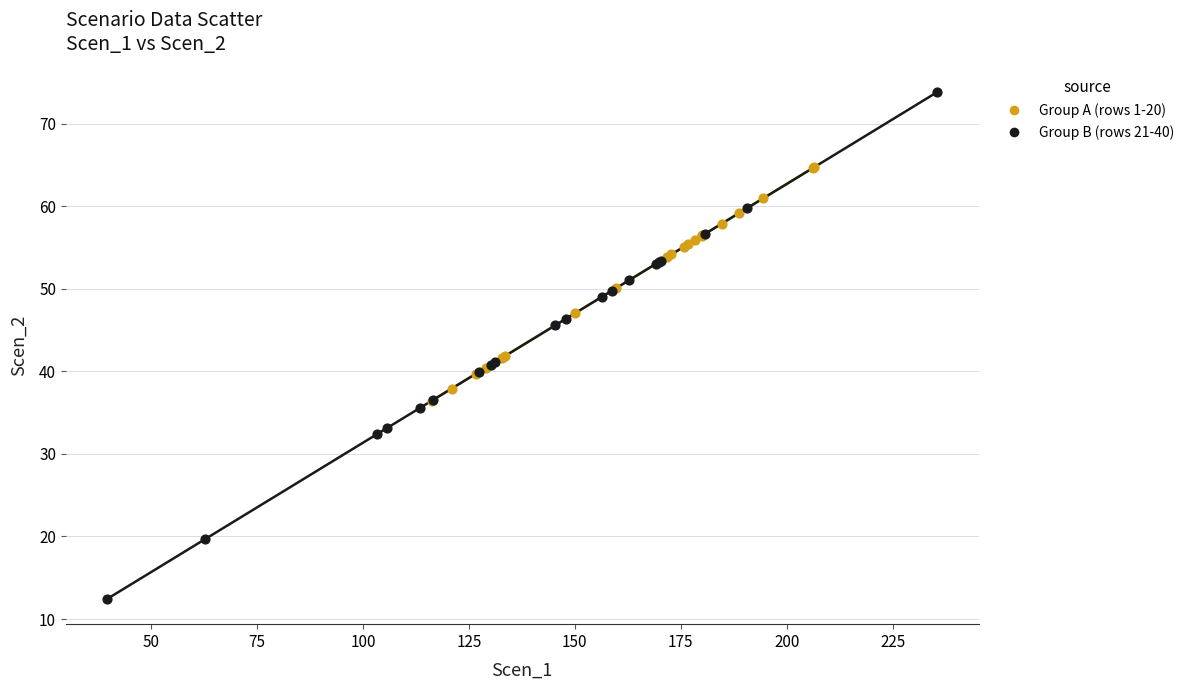

Which series reaches the minimum Y coordinate?

Group B (rows 21-40)